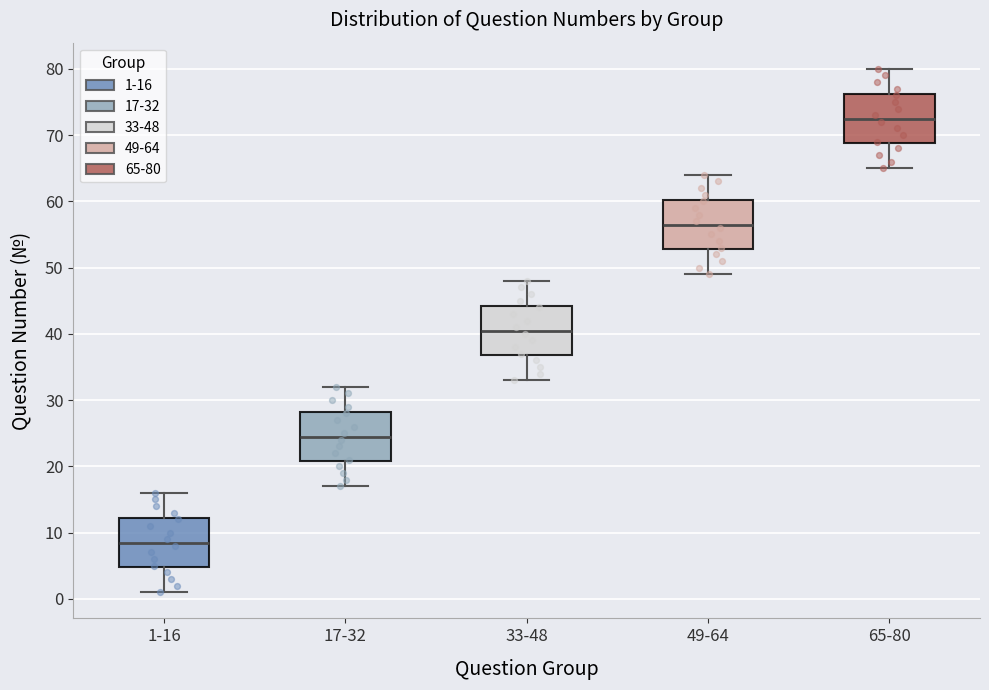

Reading left to right, read every box against the y-axis: the position of its median line, the range the box covers, and the ends of its whiskers. The values are not printed on the chart, so give them approximately, as read against the axis.

1-16: median 9, box 5 to 12, whiskers 1 to 16
17-32: median 25, box 21 to 28, whiskers 17 to 32
33-48: median 41, box 37 to 44, whiskers 33 to 48
49-64: median 57, box 53 to 60, whiskers 49 to 64
65-80: median 73, box 69 to 76, whiskers 65 to 80